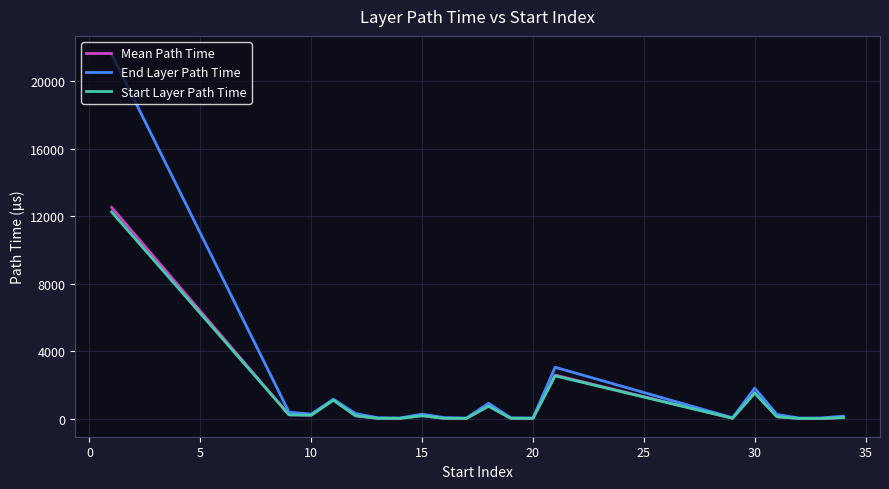

What is the difference between the maximum and minimum values in the Mean Path Time series?

12507.3